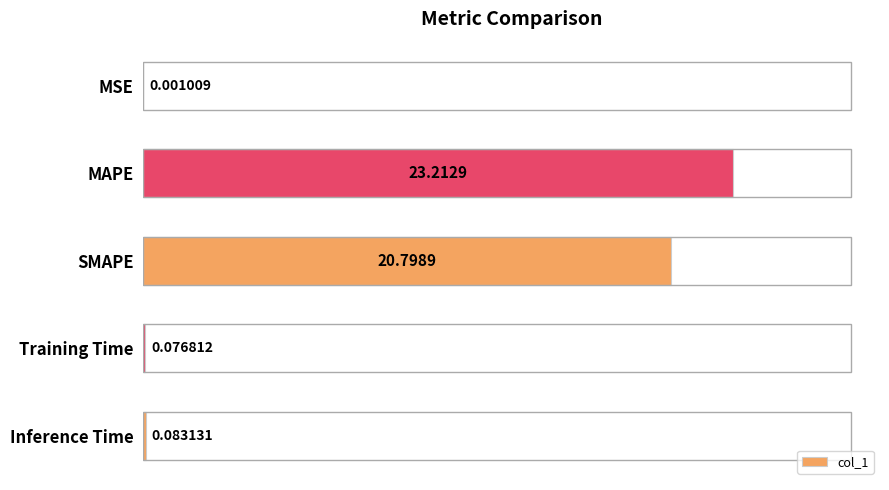

What is the sum of the values at MAPE and Inference Time?

23.3